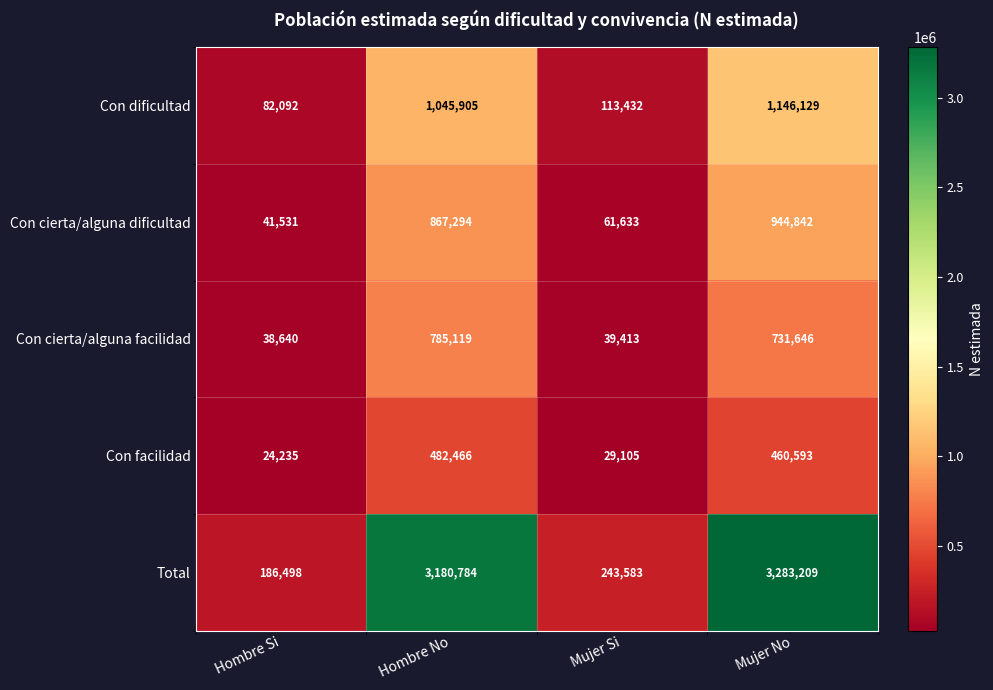

Which series has the largest total across all categories?

Total